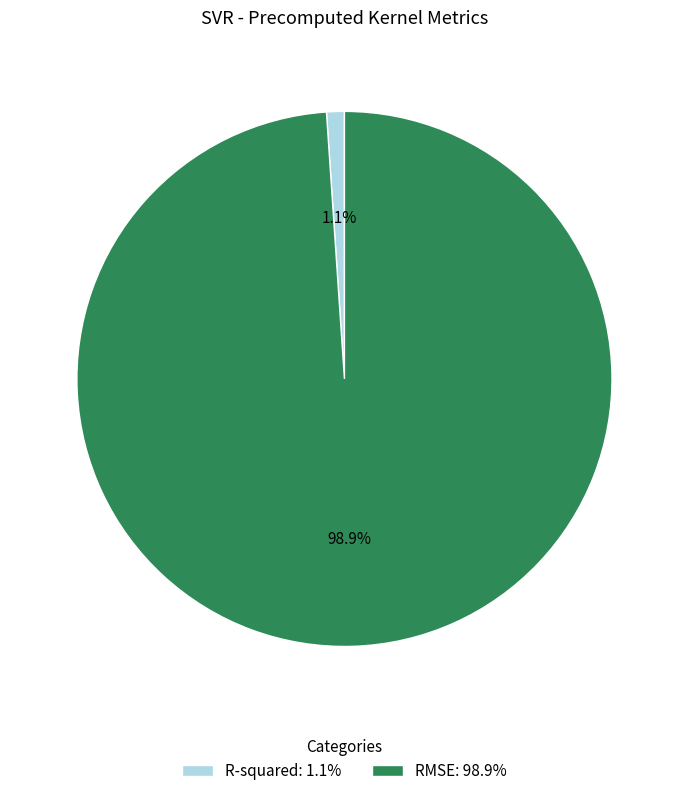

Rank the categories by value from lowest to highest.

R-squared, RMSE